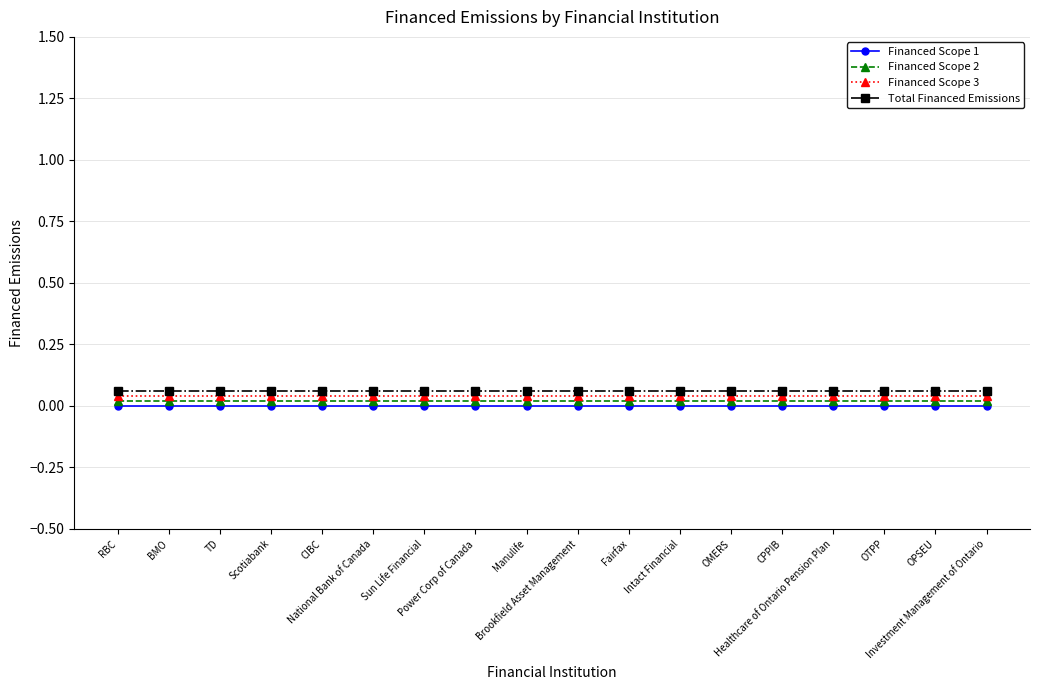

Reading left to right, list all the values displayed in this chart.

Financed Scope 1: RBC=0.0	BMO=0.0	TD=0.0	Scotiabank=0.0	CIBC=0.0	National Bank of Canada=0.0	Sun Life Financial=0.0	Power Corp of Canada=0.0	Manulife=0.0	Brookfield Asset Management=0.0	Fairfax=0.0	Intact Financial=0.0	OMERS=0.0	CPPIB=0.0	Healthcare of Ontario Pension Plan=0.0	OTPP=0.0	OPSEU=0.0	Investment Management of Ontario=0.0
Financed Scope 2: RBC=0.0	BMO=0.0	TD=0.0	Scotiabank=0.0	CIBC=0.0	National Bank of Canada=0.0	Sun Life Financial=0.0	Power Corp of Canada=0.0	Manulife=0.0	Brookfield Asset Management=0.0	Fairfax=0.0	Intact Financial=0.0	OMERS=0.0	CPPIB=0.0	Healthcare of Ontario Pension Plan=0.0	OTPP=0.0	OPSEU=0.0	Investment Management of Ontario=0.0
Financed Scope 3: RBC=0.0	BMO=0.0	TD=0.0	Scotiabank=0.0	CIBC=0.0	National Bank of Canada=0.0	Sun Life Financial=0.0	Power Corp of Canada=0.0	Manulife=0.0	Brookfield Asset Management=0.0	Fairfax=0.0	Intact Financial=0.0	OMERS=0.0	CPPIB=0.0	Healthcare of Ontario Pension Plan=0.0	OTPP=0.0	OPSEU=0.0	Investment Management of Ontario=0.0
Total Financed Emissions: RBC=0.1	BMO=0.1	TD=0.1	Scotiabank=0.1	CIBC=0.1	National Bank of Canada=0.1	Sun Life Financial=0.1	Power Corp of Canada=0.1	Manulife=0.1	Brookfield Asset Management=0.1	Fairfax=0.1	Intact Financial=0.1	OMERS=0.1	CPPIB=0.1	Healthcare of Ontario Pension Plan=0.1	OTPP=0.1	OPSEU=0.1	Investment Management of Ontario=0.1